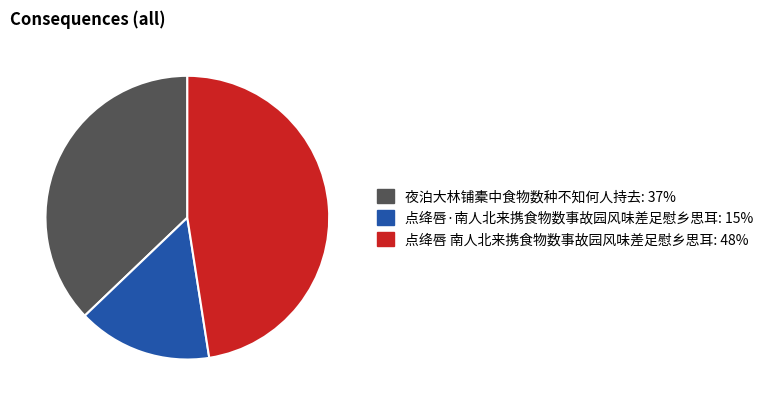

True or false: 夜泊大林铺橐中食物数种不知何人持去 accounts for 37% of the total.

True